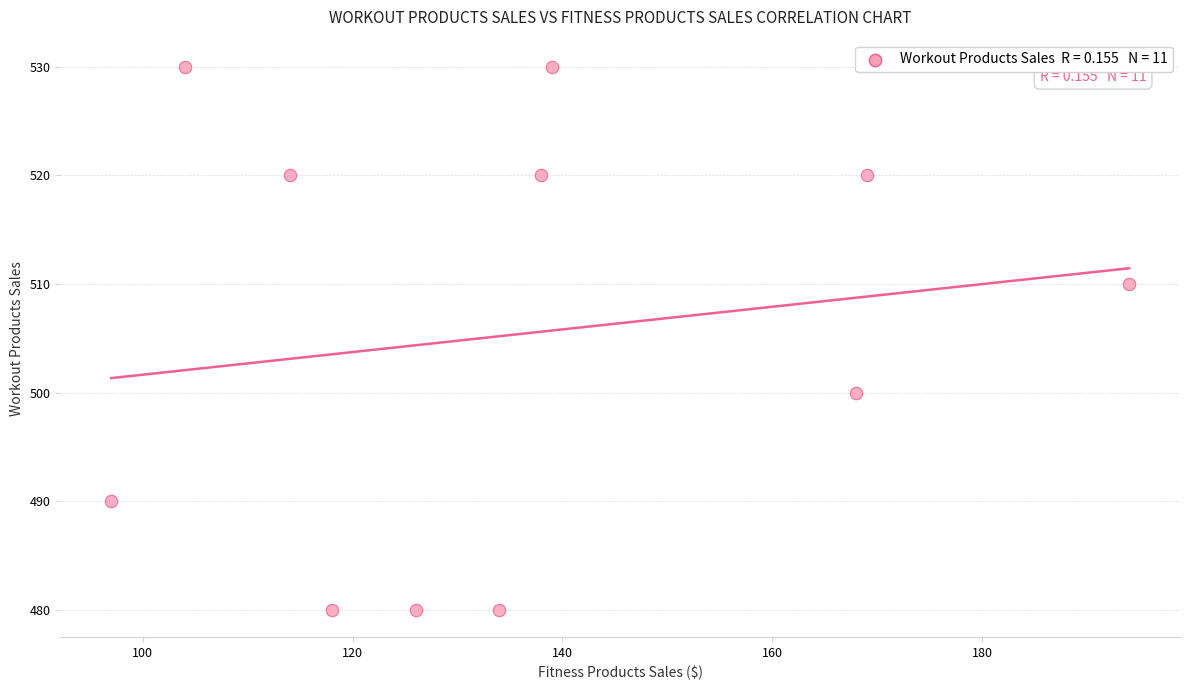

What is the average Y value?

505